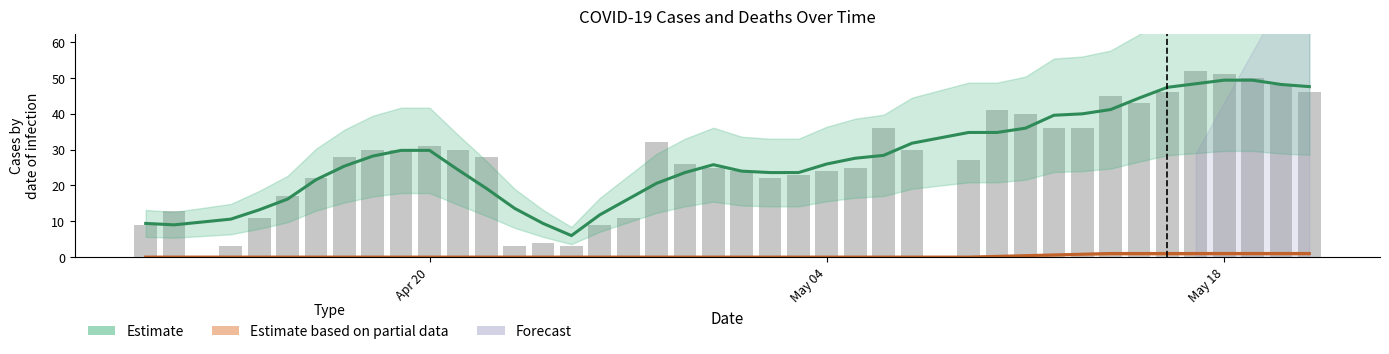

True or false: Estimate based on partial data and Estimate intersect in this chart.

False